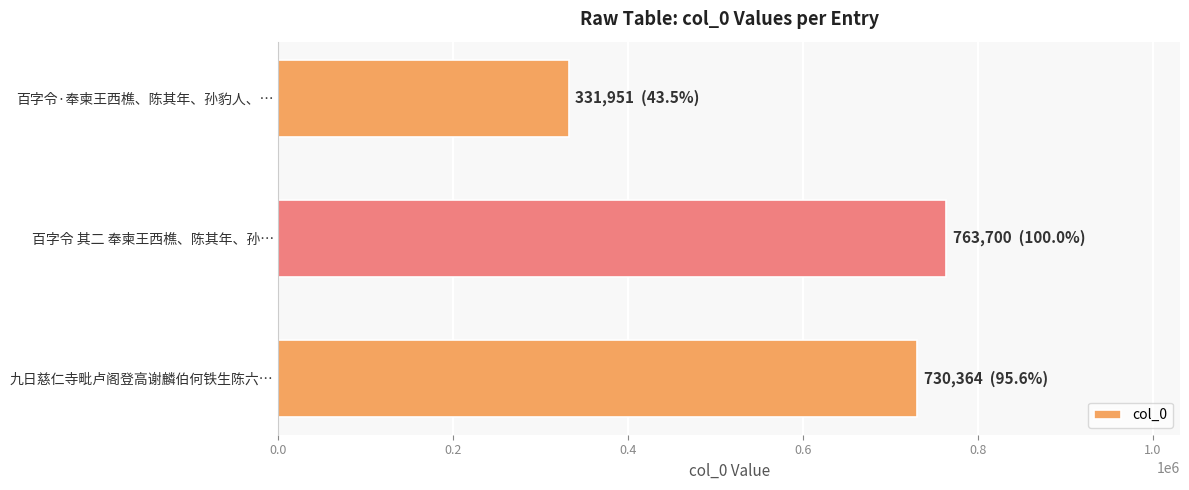

How many categories are shown in the chart?

3